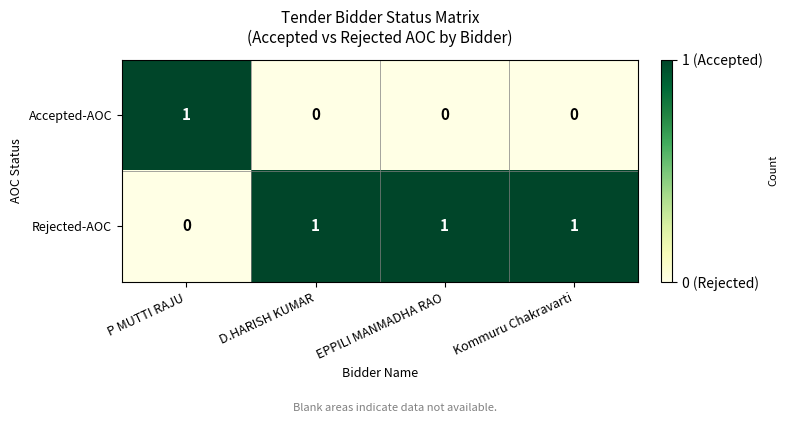

Reading right to left, list all the values displayed in this chart.

Accepted-AOC: 0	0	0	1
Rejected-AOC: 1	1	1	0